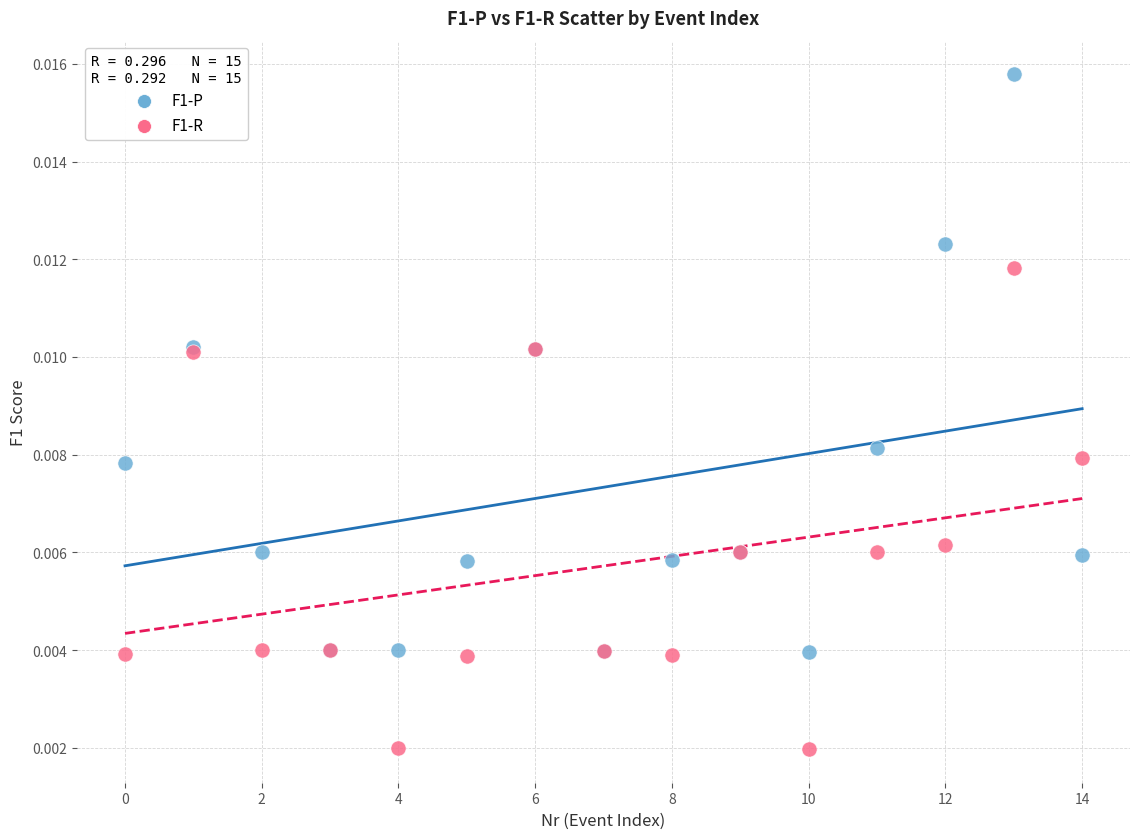

Which series contains the highest Y value?

F1-P